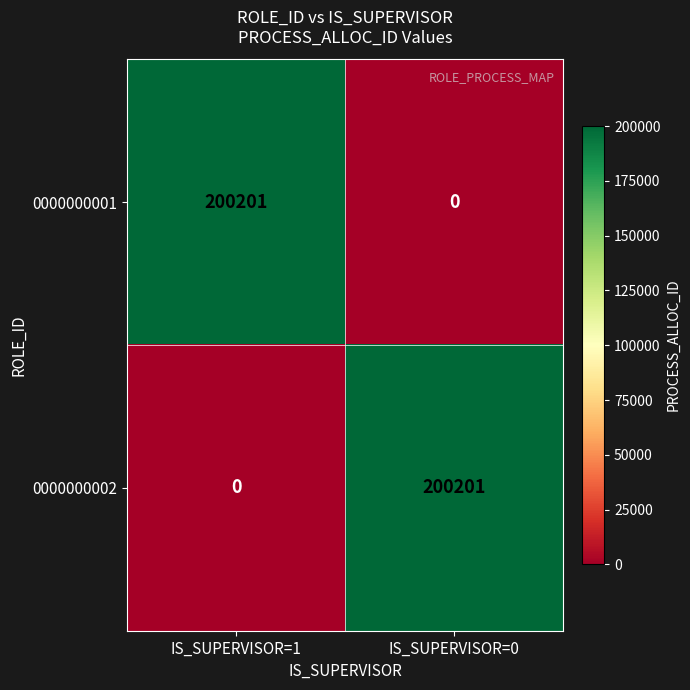

The value of 0000000002 at IS_SUPERVISOR=0 is 200201. True or false?

True